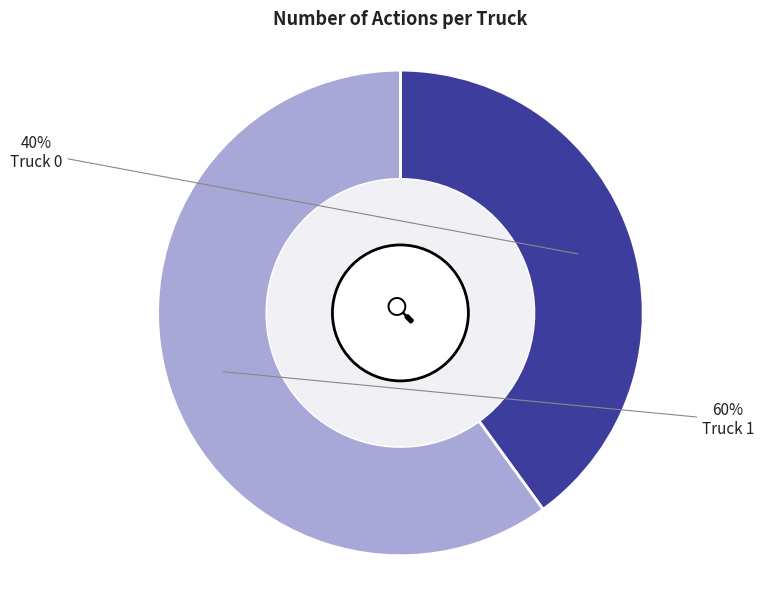

Which has a higher value, Truck 1 or Truck 0?

Truck 1